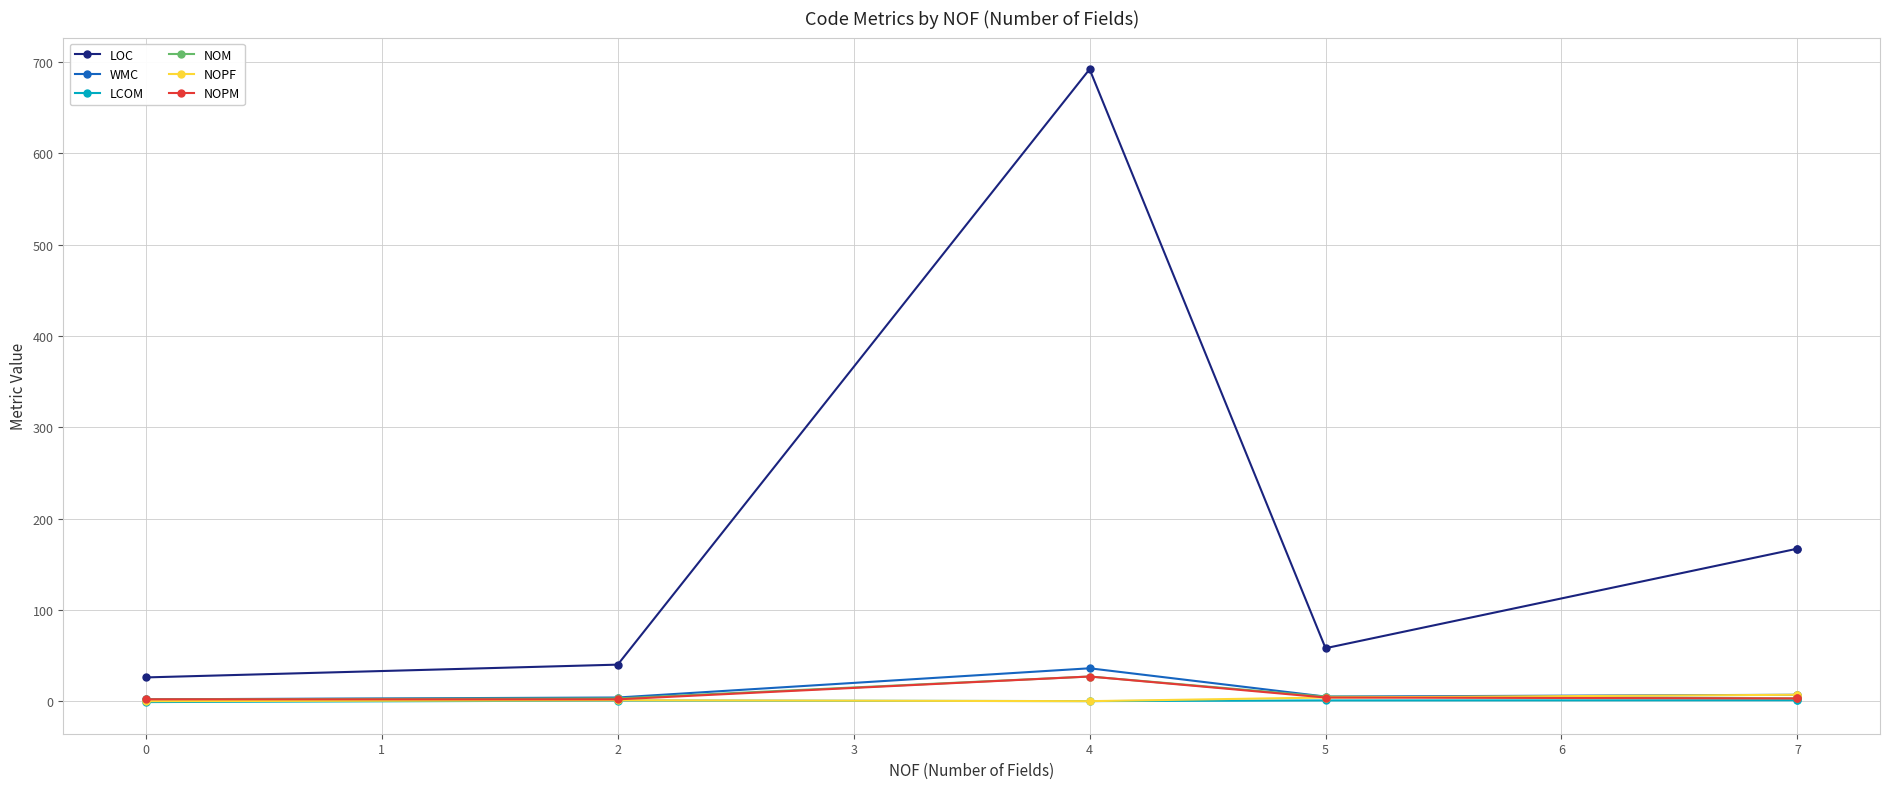

How many values in the WMC series exceed 7?

1